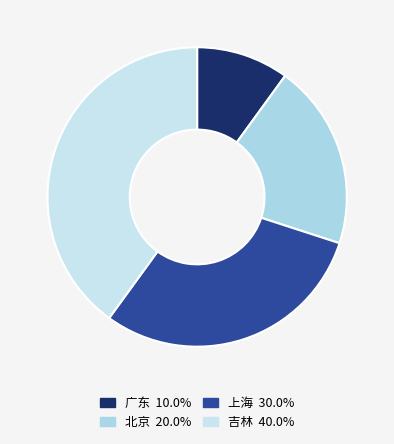

How many segments does this pie chart have?

4